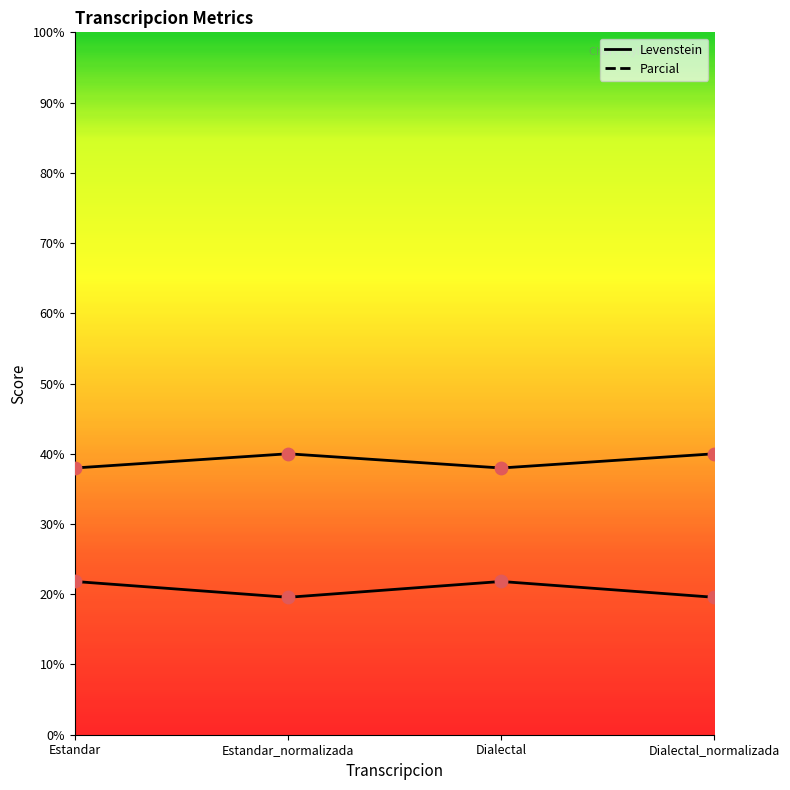

Which series reaches the minimum Y coordinate?

Levenstein